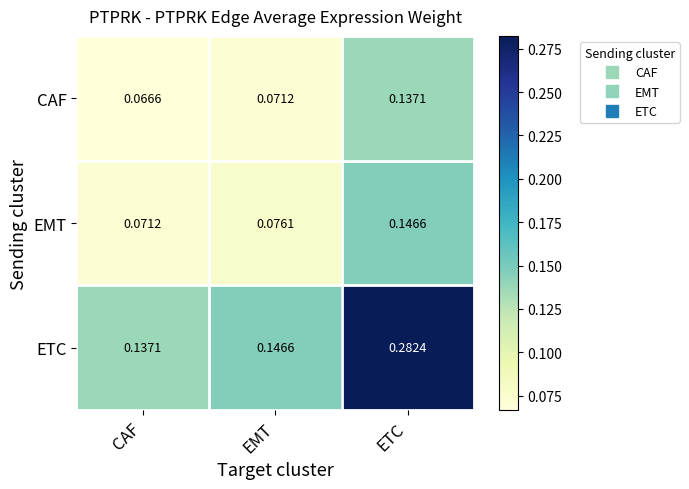

Which series changed the most between CAF and EMT?

ETC